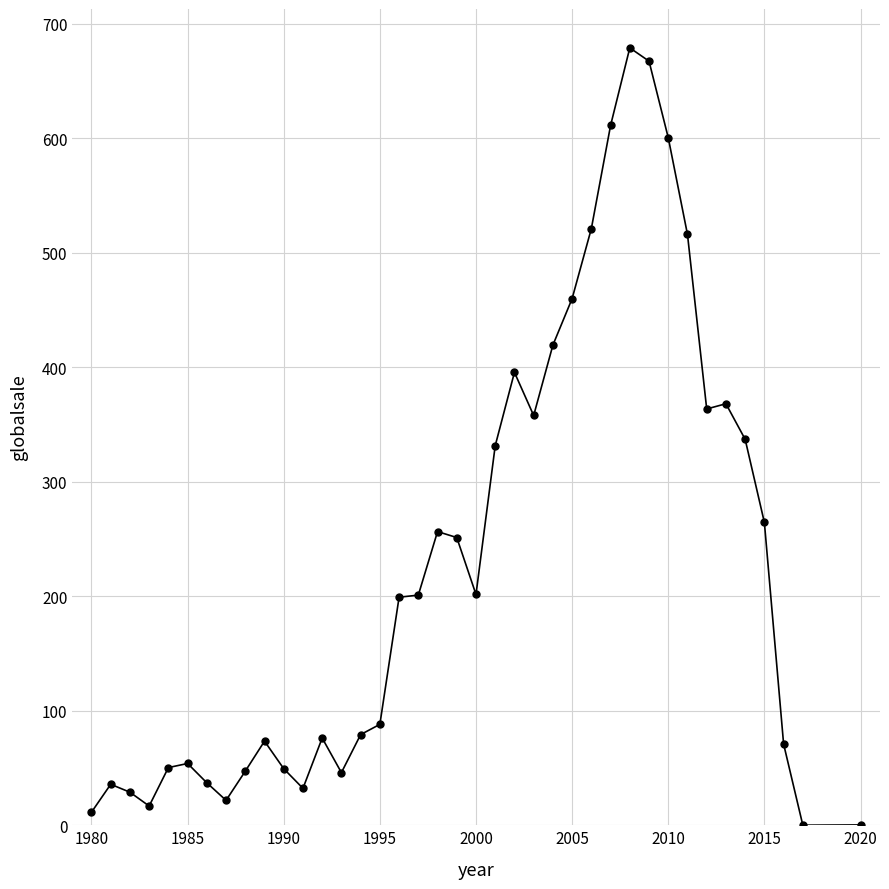

What is the average value?

226.2